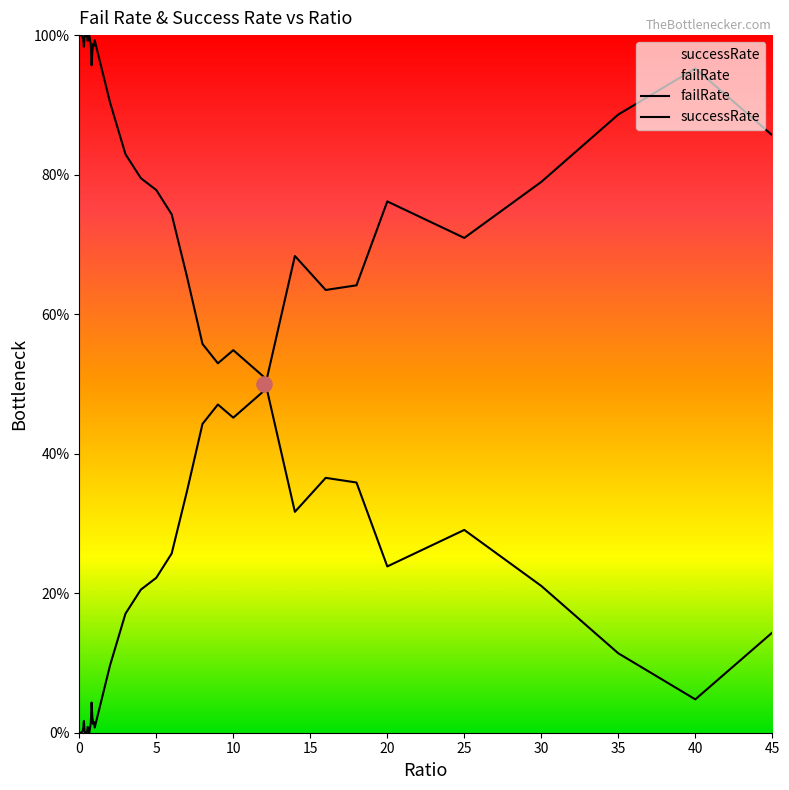

Which series has the widest spread of Y values?

failRate